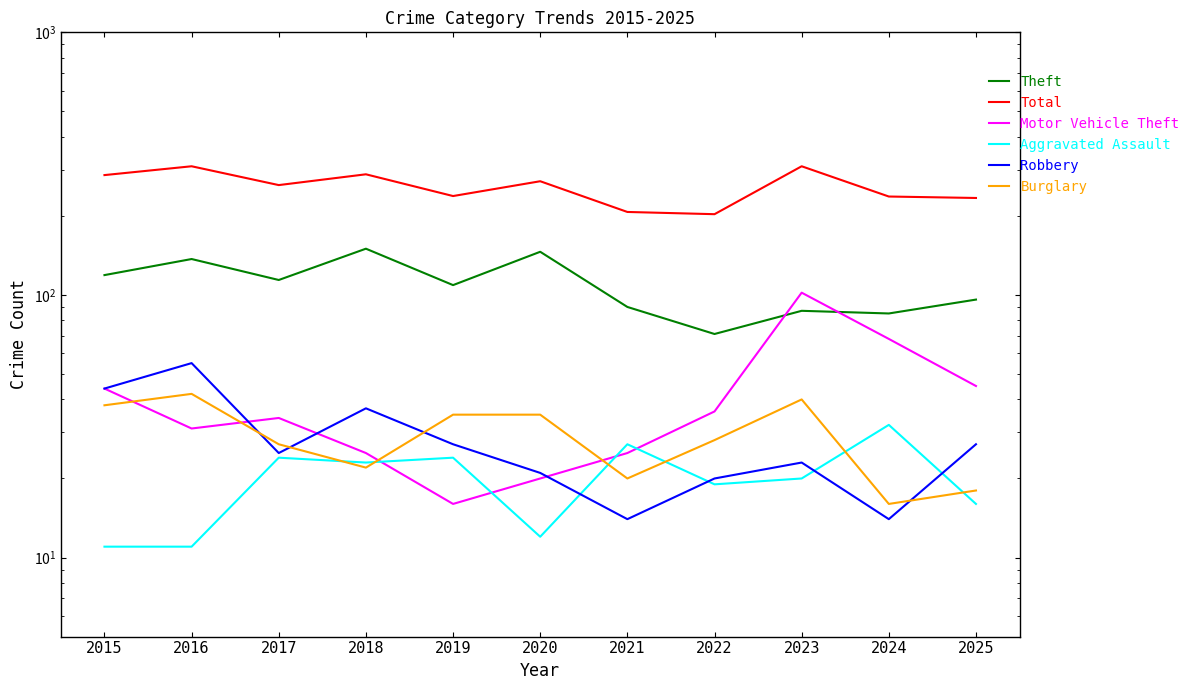

In Motor Vehicle Theft, how many points are lower than both neighbors (excluding endpoints)?

2